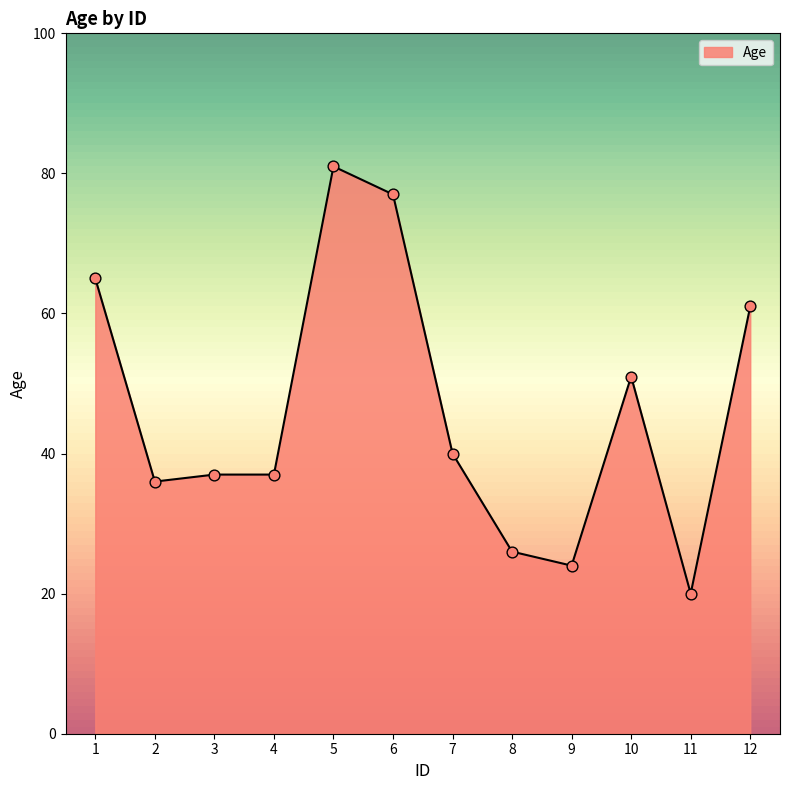

What is the change in value from 11 to 12?

+41